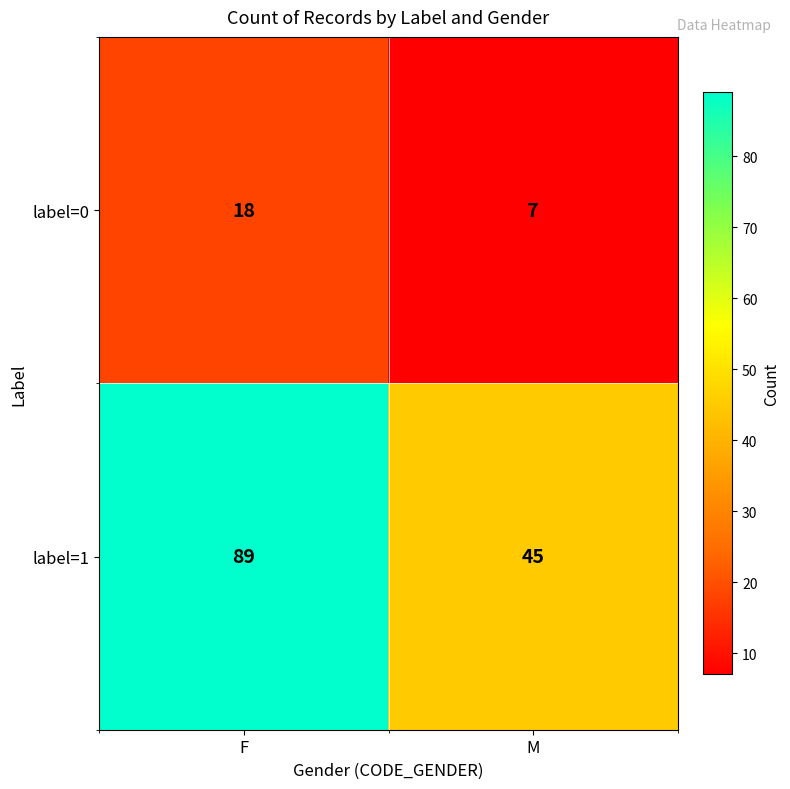

What is the sum of the label=0 values at M and F?

25